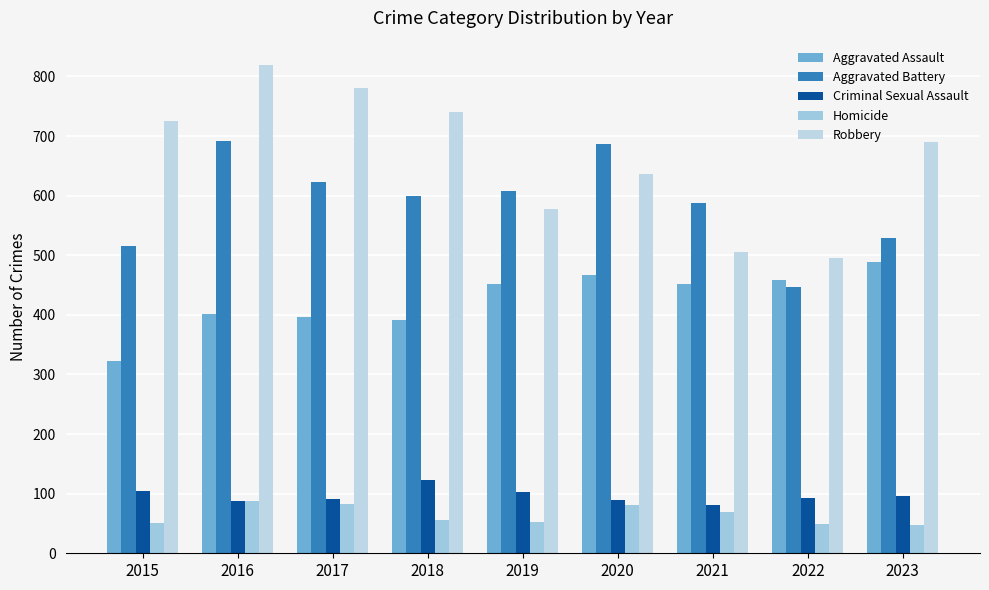

What is the value of the Aggravated Assault bar at the 1st from the left?

323